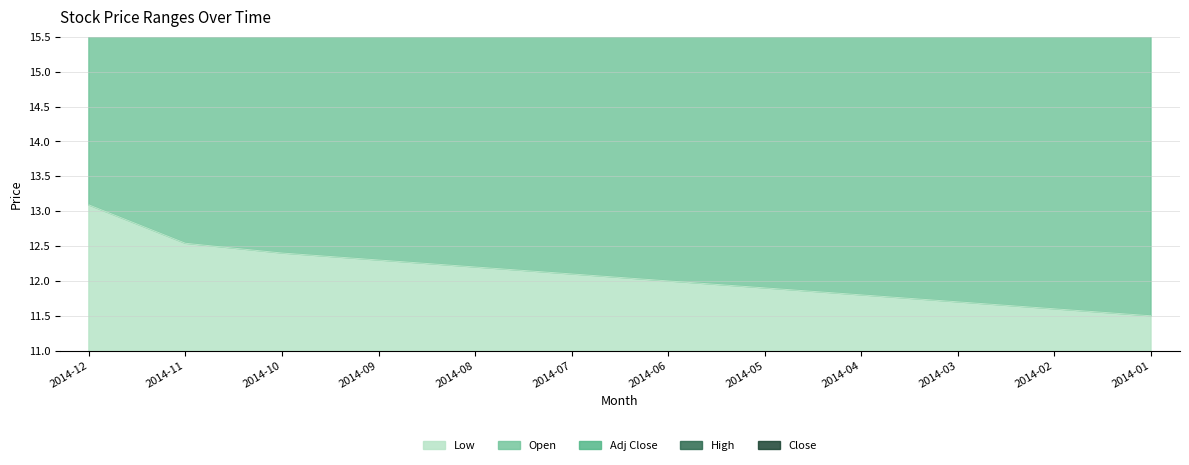

At which label is Open closest to 24?

2014-06